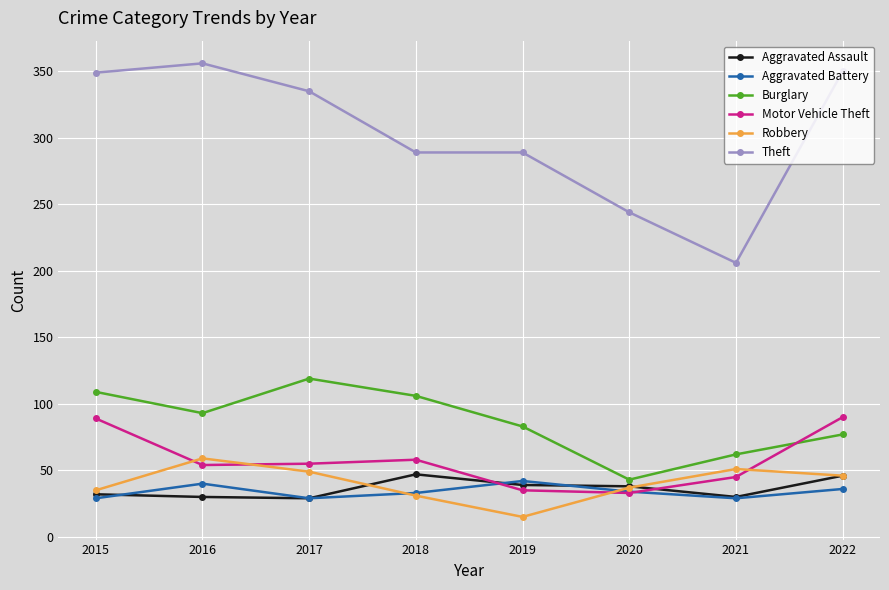

What is the average value of the Aggravated Battery series?

34